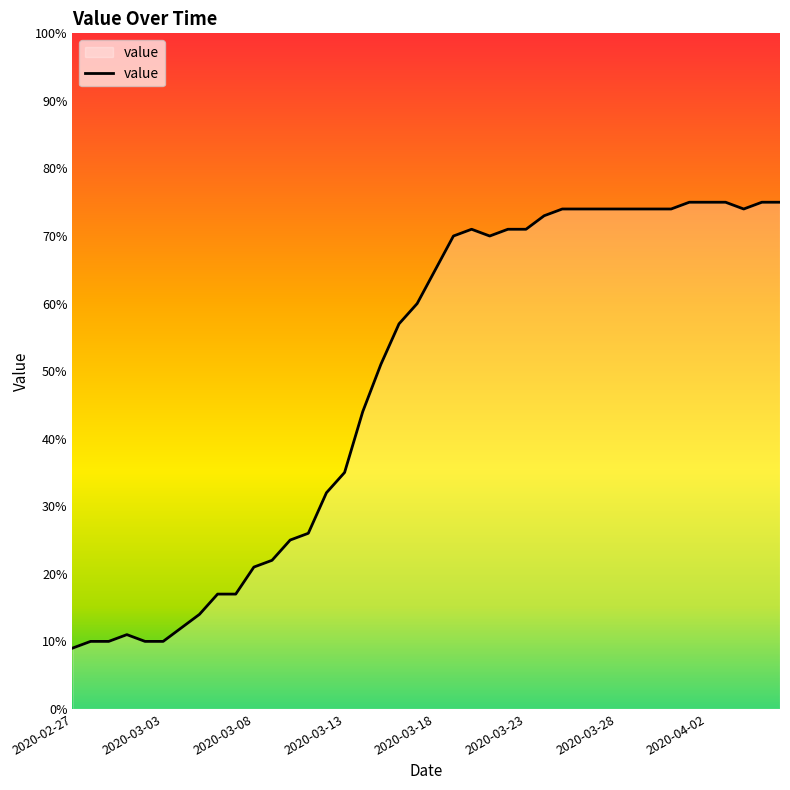

What is the maximum value shown in the chart?

75